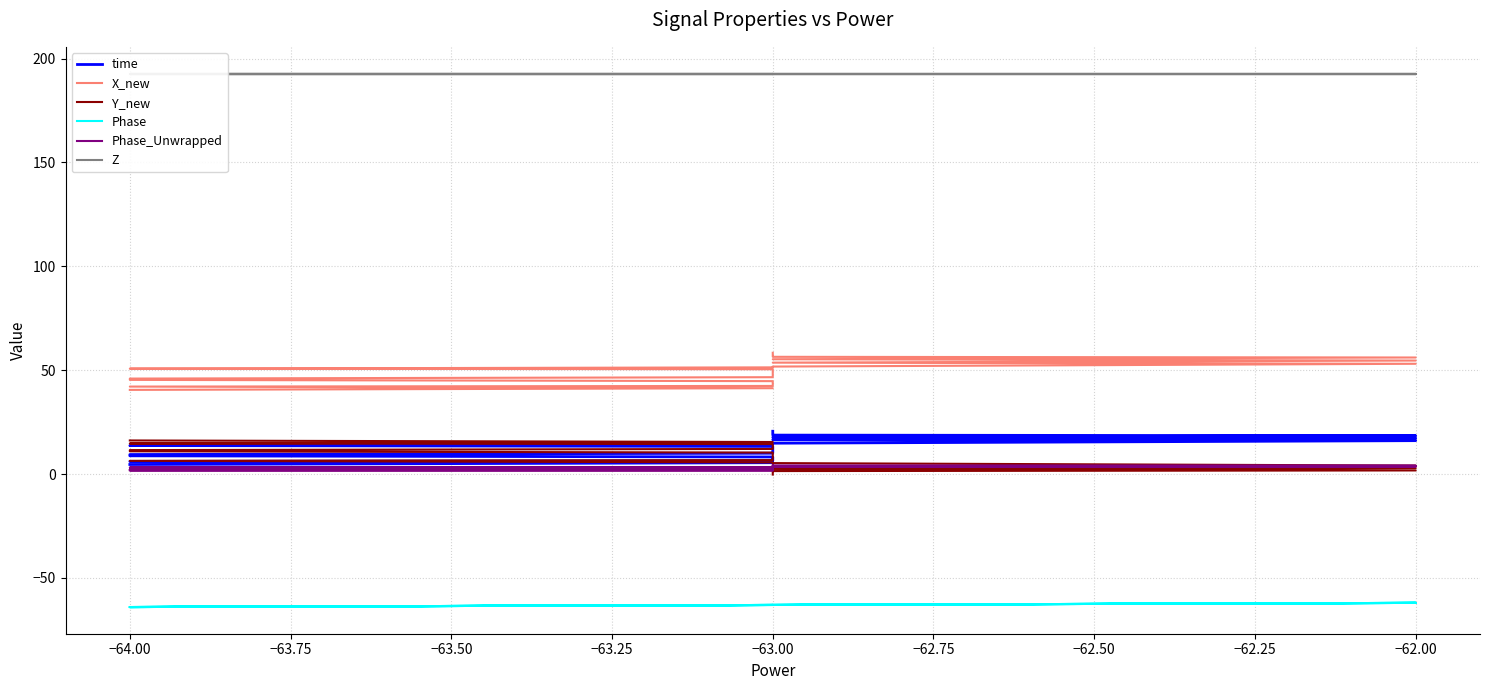

At which category is the sum across all series the highest?

−63.00